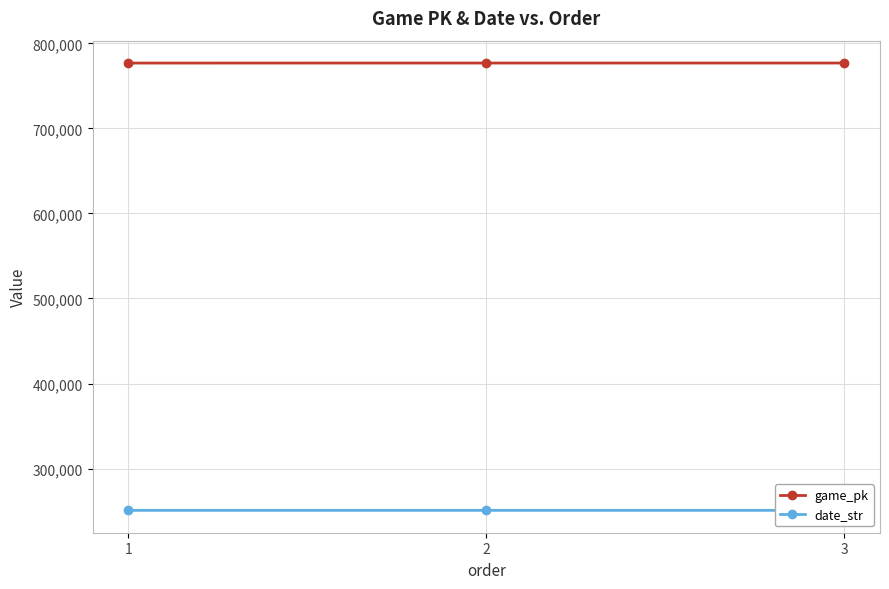

Between 2 and 3, which is larger?

3